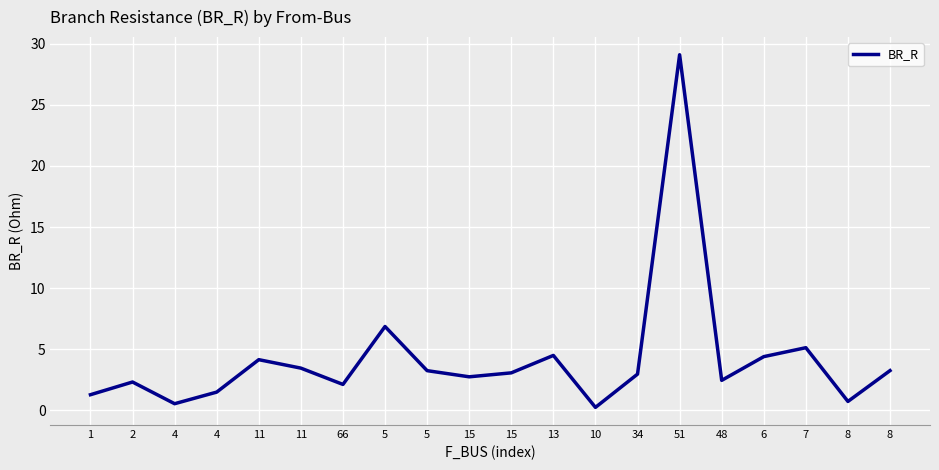

Does the chart have visible grid lines?

Yes